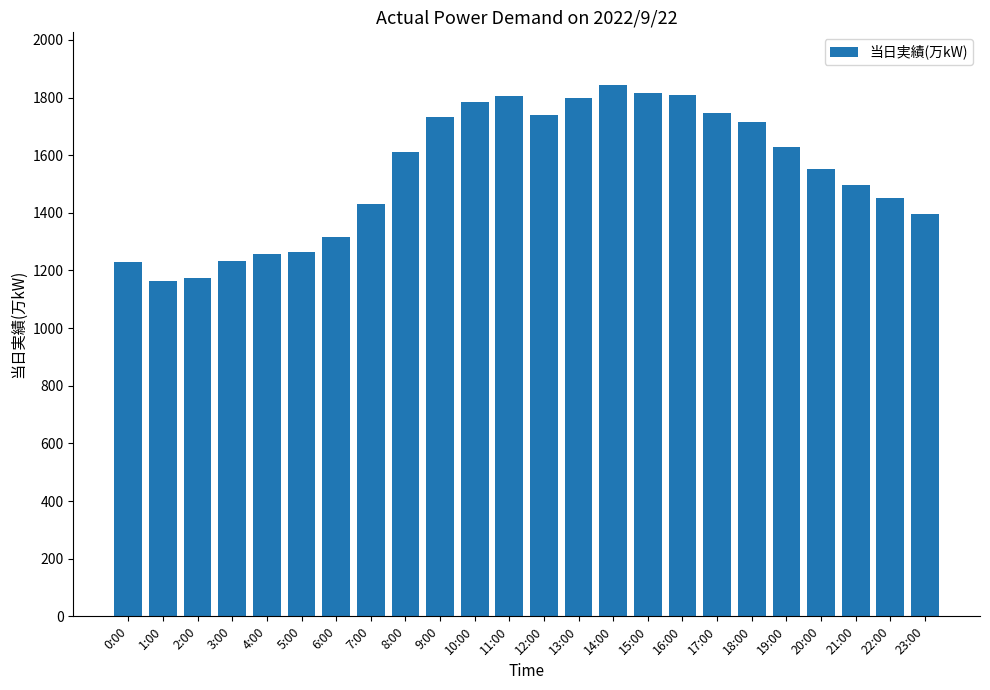

What is the label of the 12th bar from the right?

12:00